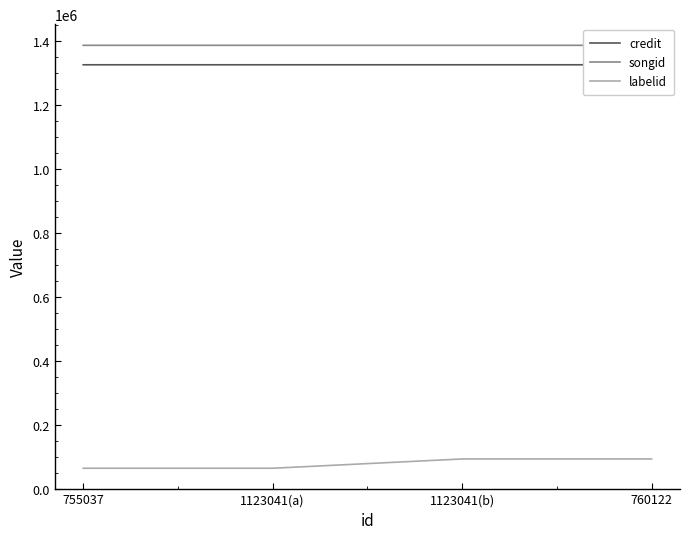

Which series changed the most between 1123041(b) and 760122?

credit